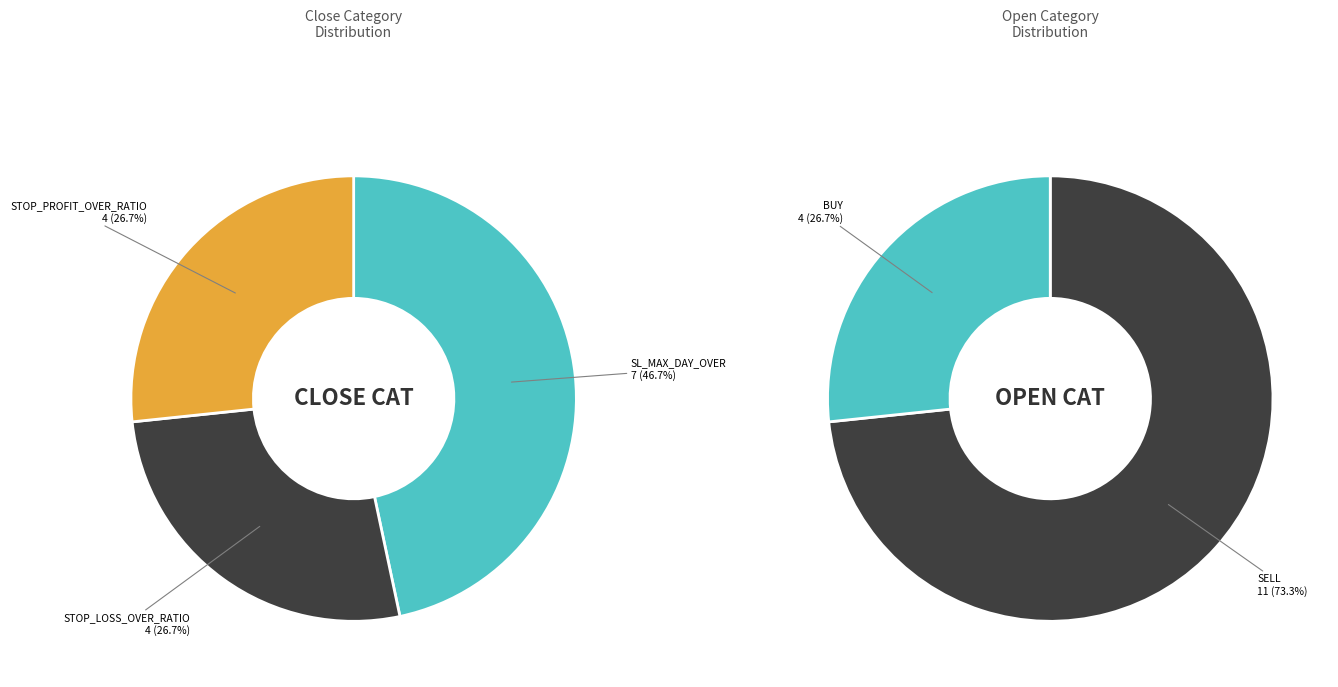

What is the smallest slice in the pie chart?

STOP_LOSS_OVER_RATIO